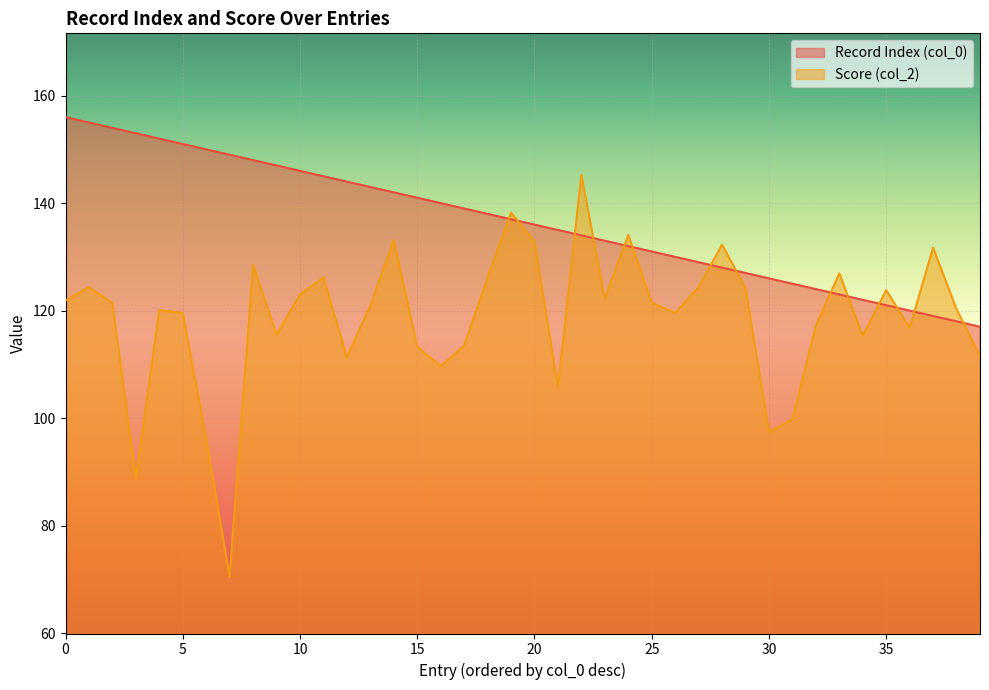

What is the average value of the Score (col_2) series?

118.6